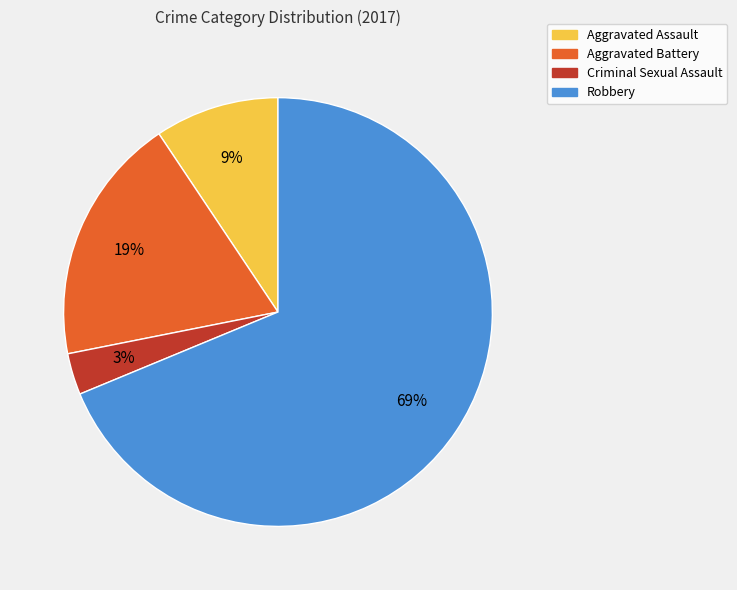

Is it true that Aggravated Assault is 9% of the pie?

True